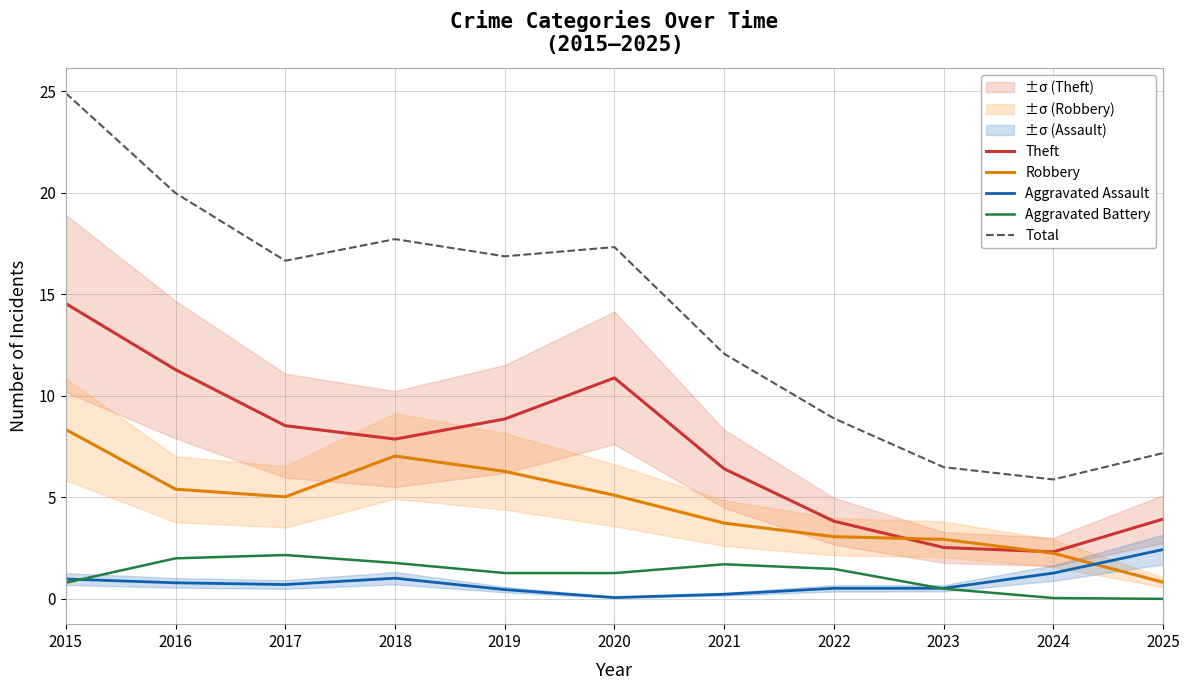

At which label is Aggravated Assault closest to 1?

2018